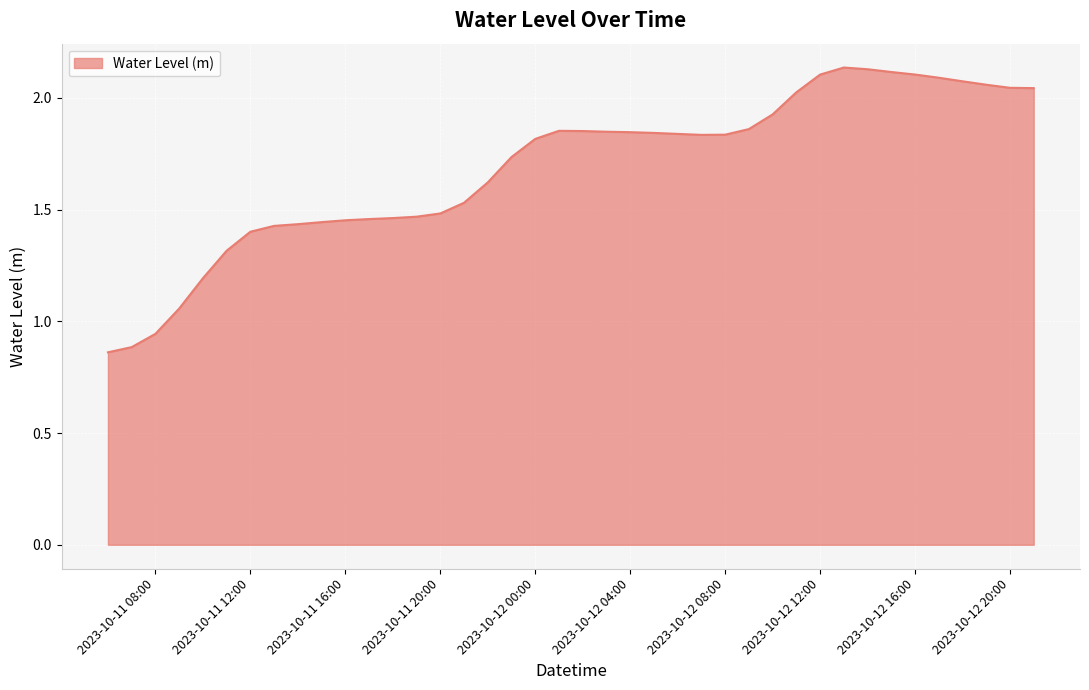

What is the difference between the maximum and minimum values?

1.3